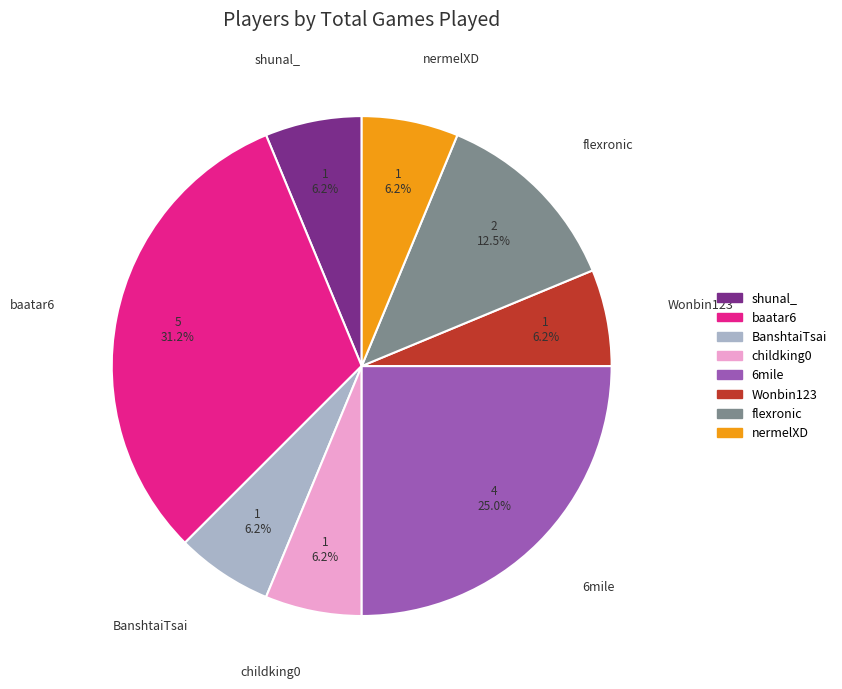

What percentage do baatar6 and shunal_ together represent?

37.5%